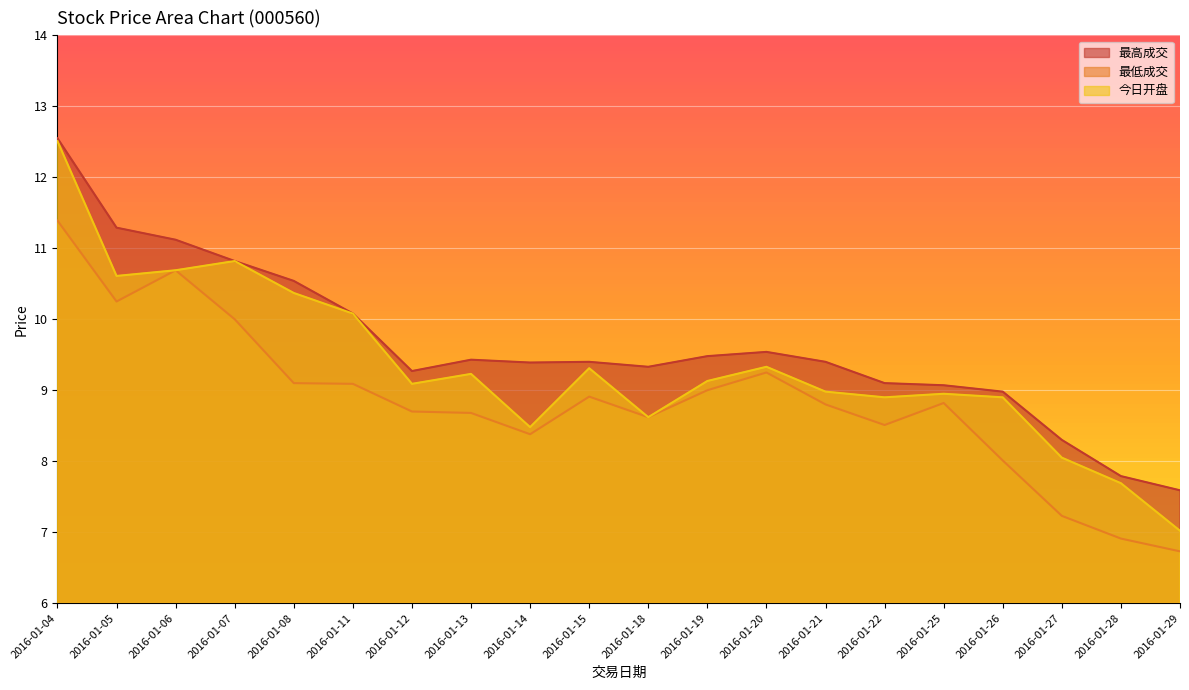

What is the sum of all 最低成交 values?

177.1